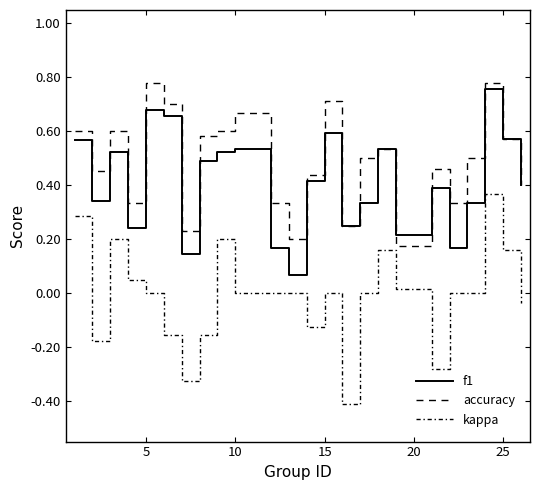

In f1, how many points are higher than both neighbors (excluding endpoints)?

7